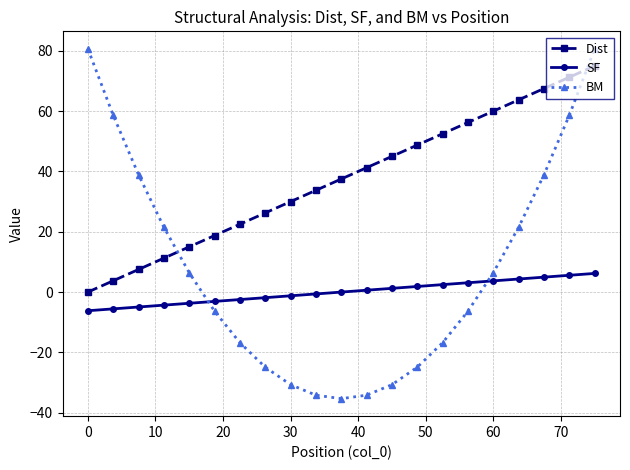

Which series has the widest spread of values?

BM